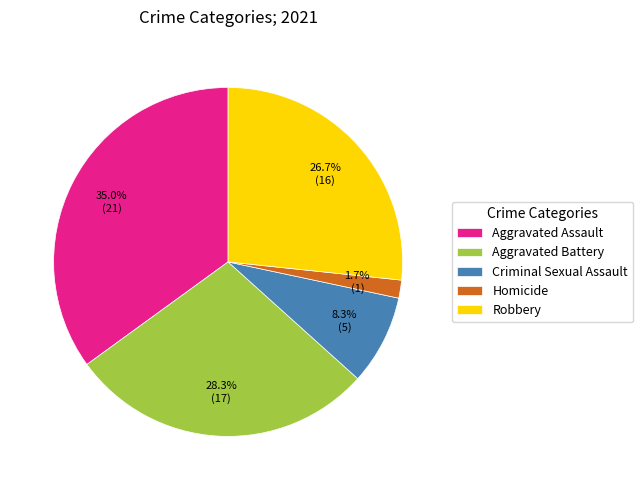

To the nearest percent, what is the combined percentage of Aggravated Assault and Robbery?

62%